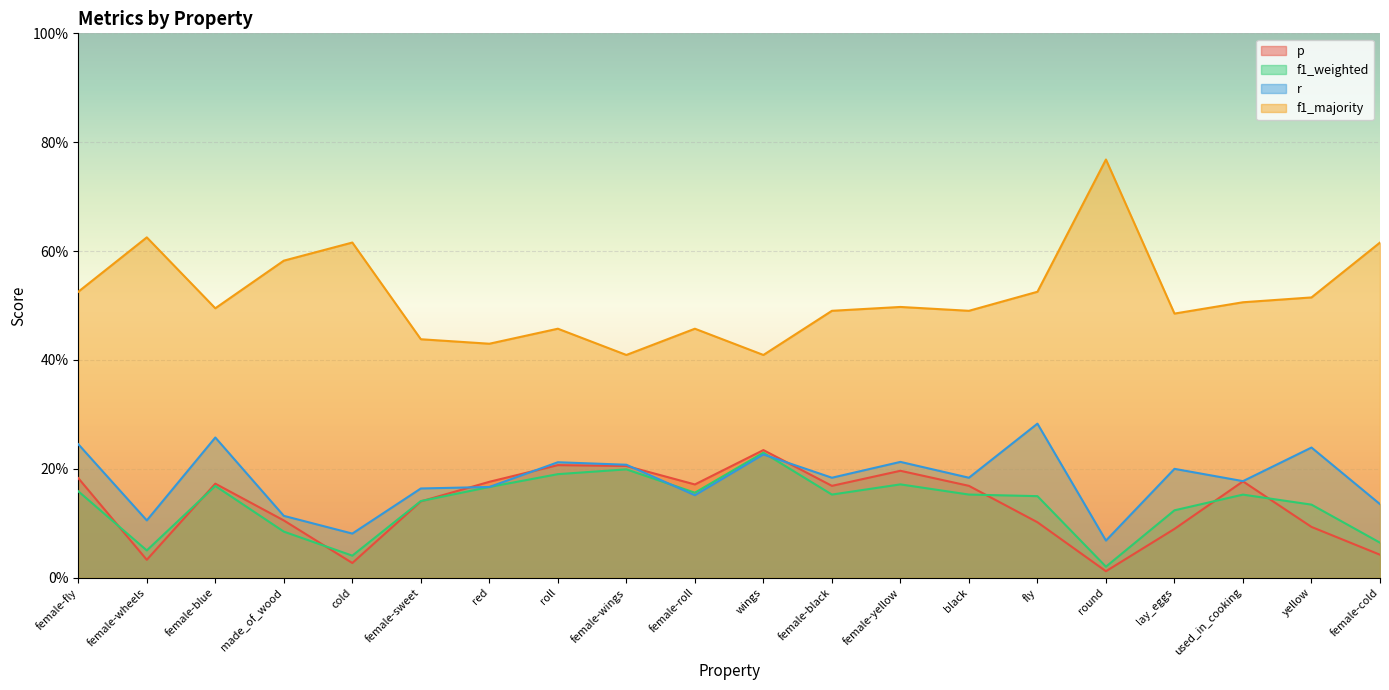

At which label does f1_weighted reach its peak?

wings